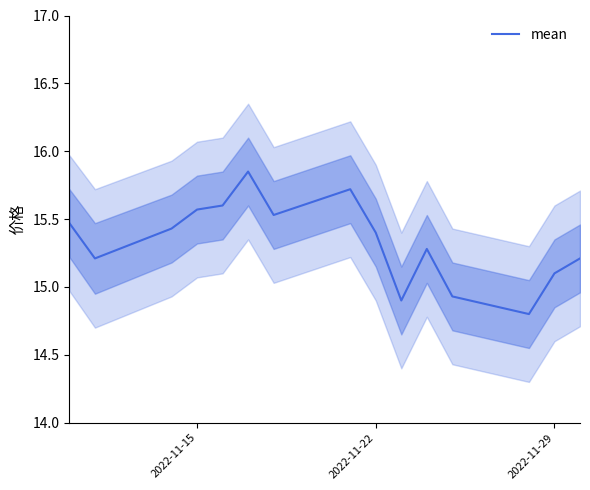

True or false: mean has a value of 15.1 at 2022-11-29.

True